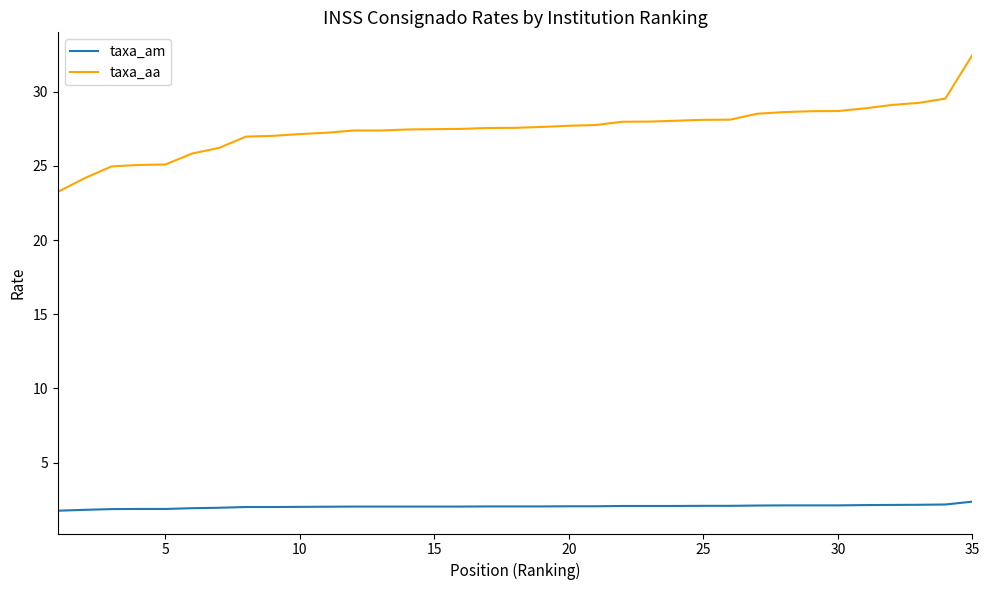

True or false: taxa_aa and taxa_am intersect in this chart.

False